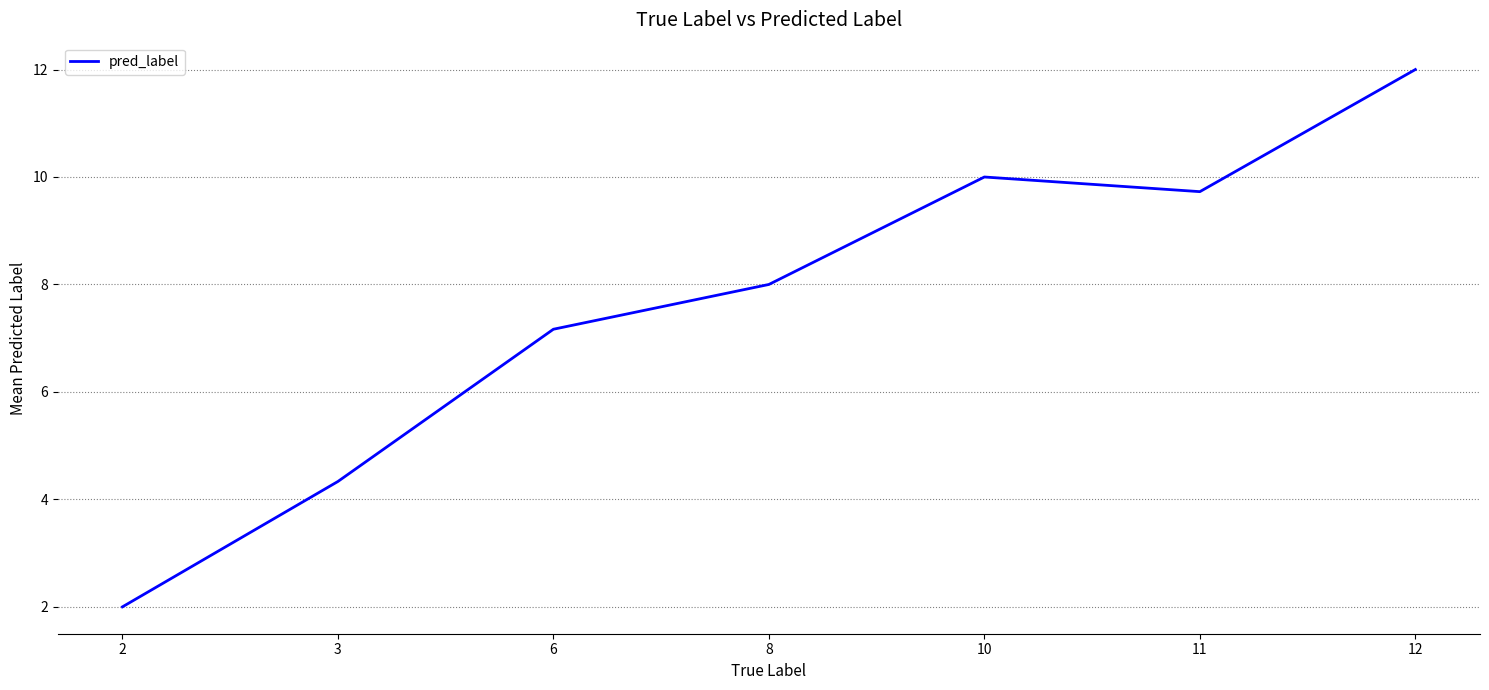

Where is the first local minimum?

11